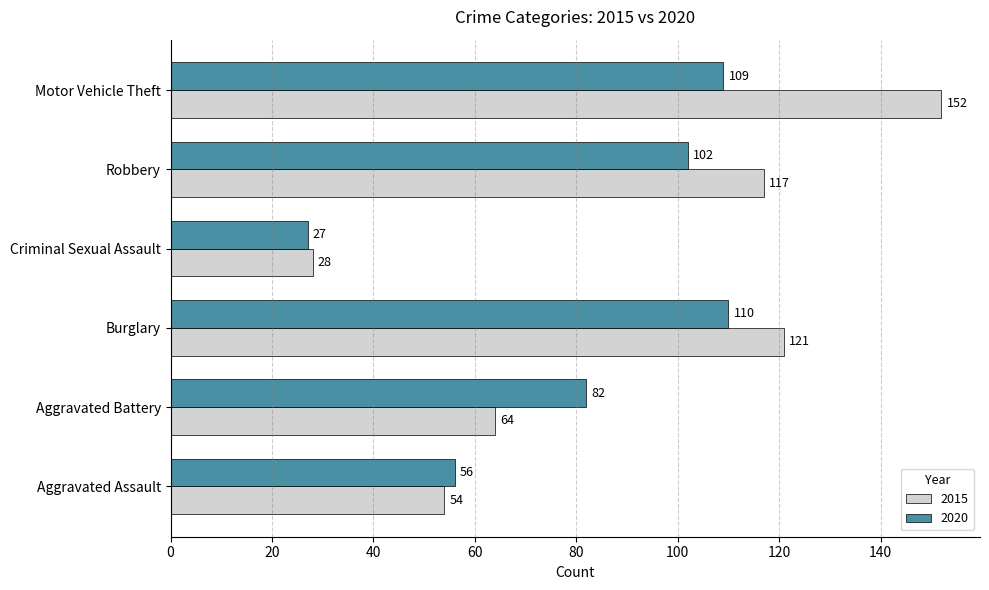

What is the approximate value of 2020 at Criminal Sexual Assault, to the nearest 10?

30